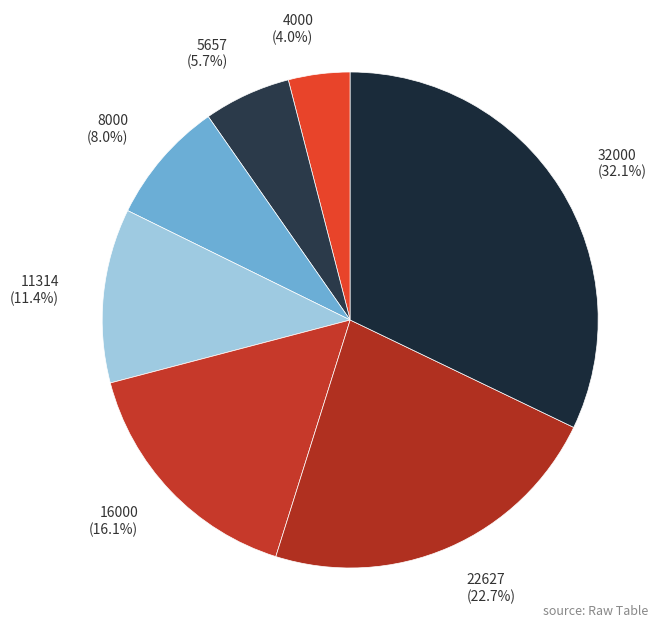

Combined, what portion of the pie is 16000 and 4000?

20.1%